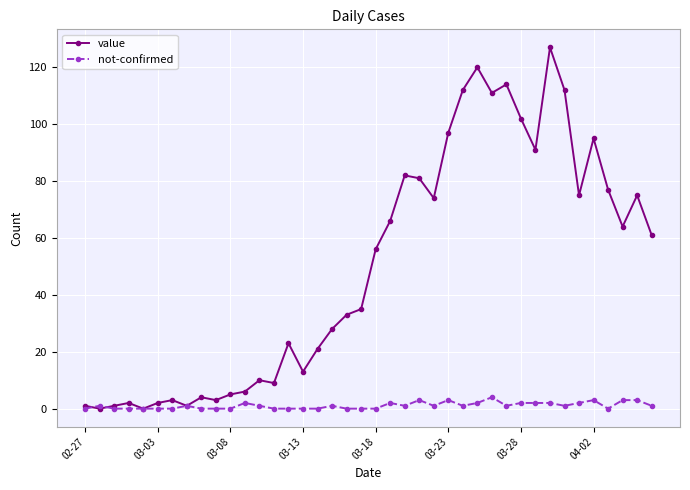

How many lines are shown in the chart?

2